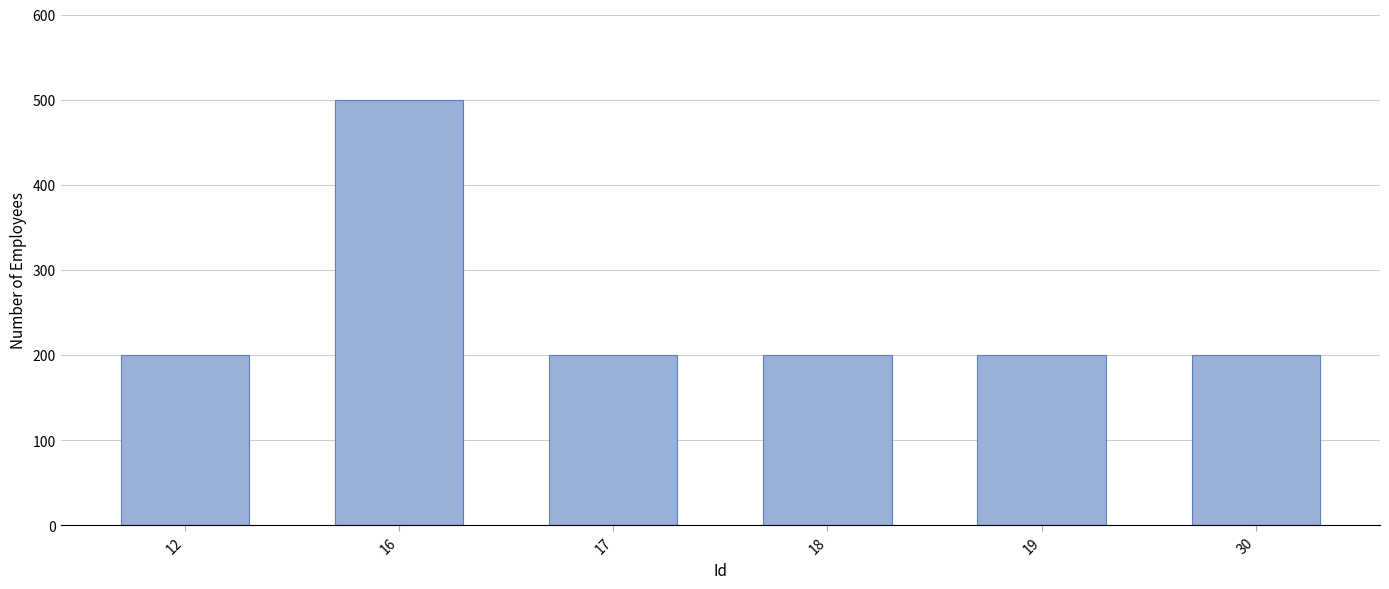

The value at 12 is 72. True or false?

False